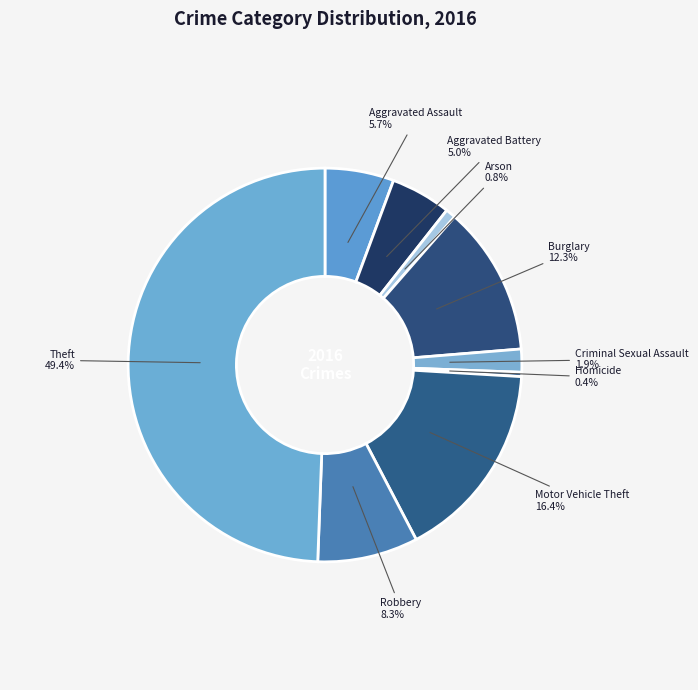

Which slice is the largest?

Theft